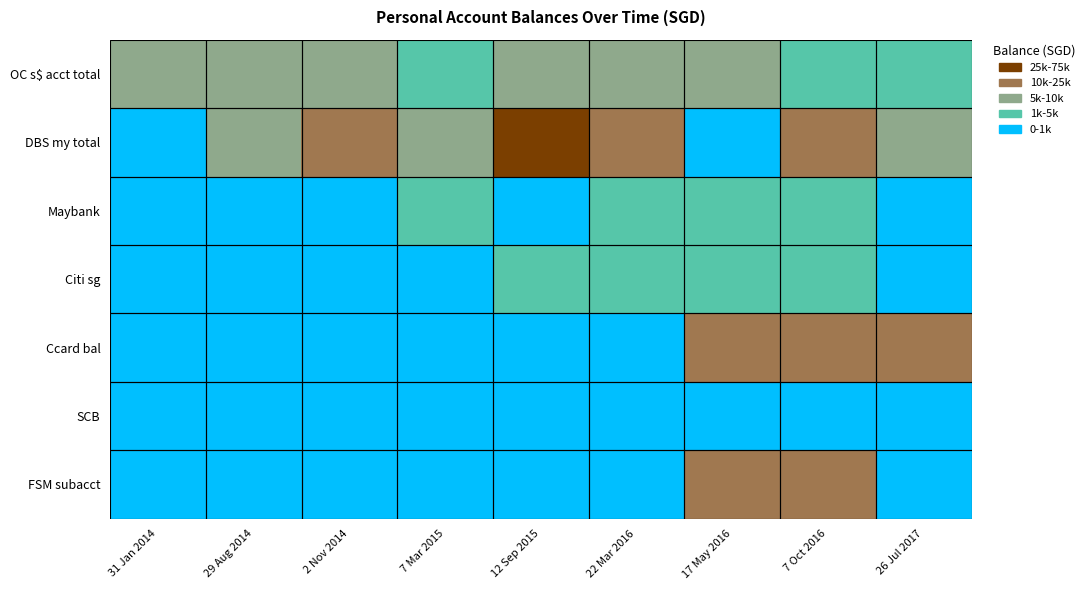

At which category is the sum across all series the highest?

12 Sep 2015